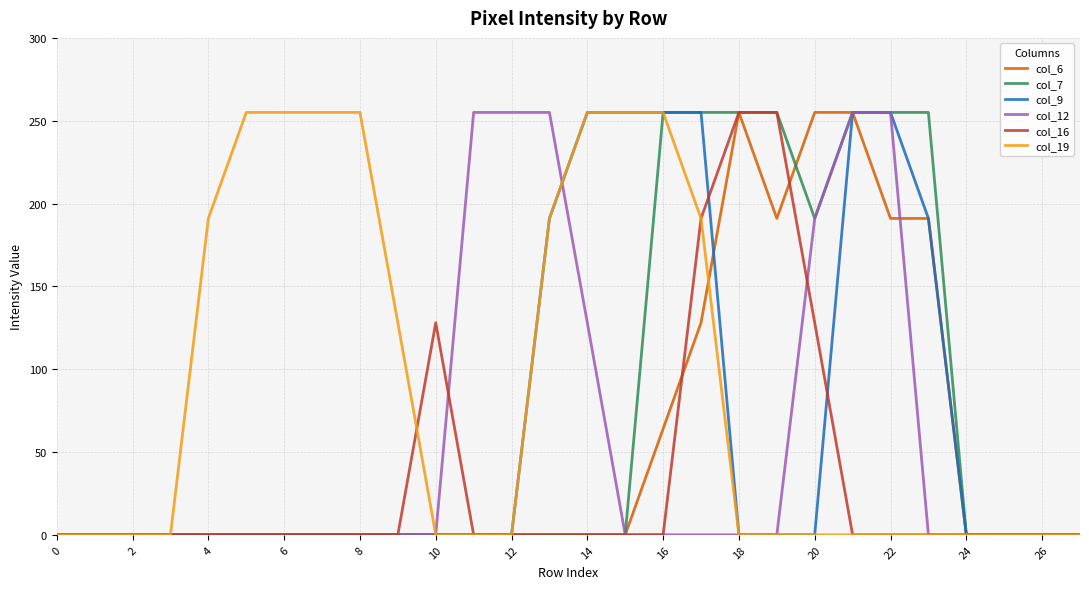

What is the highest value of the col_16 series?

255